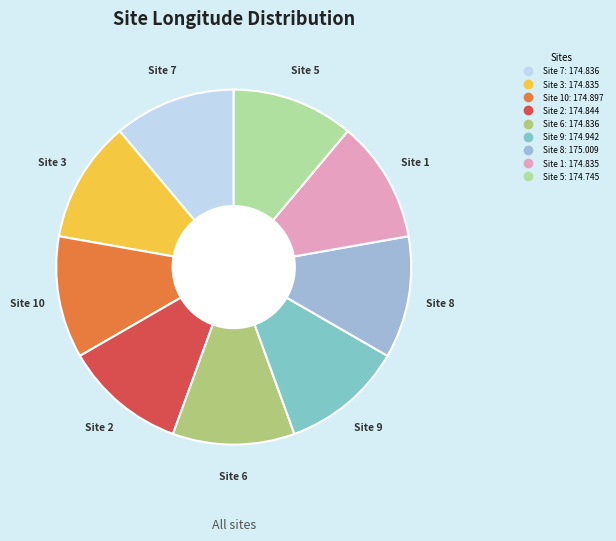

Does any single category account for the majority?

No